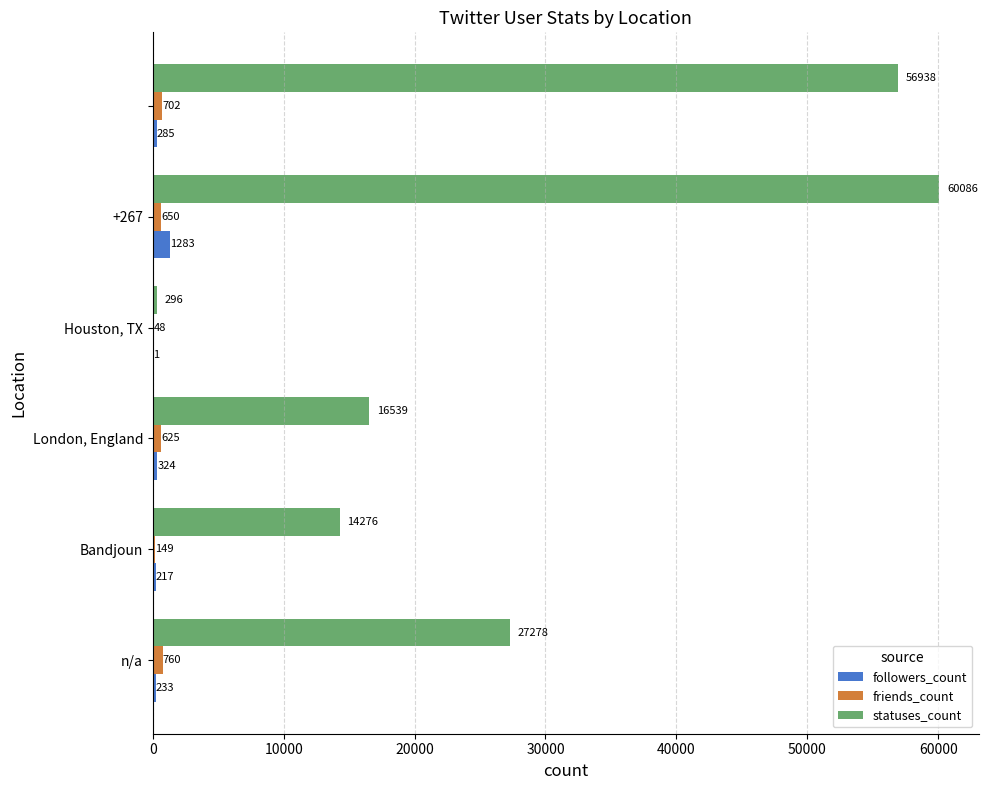

What is the highest value of the friends_count series?

760